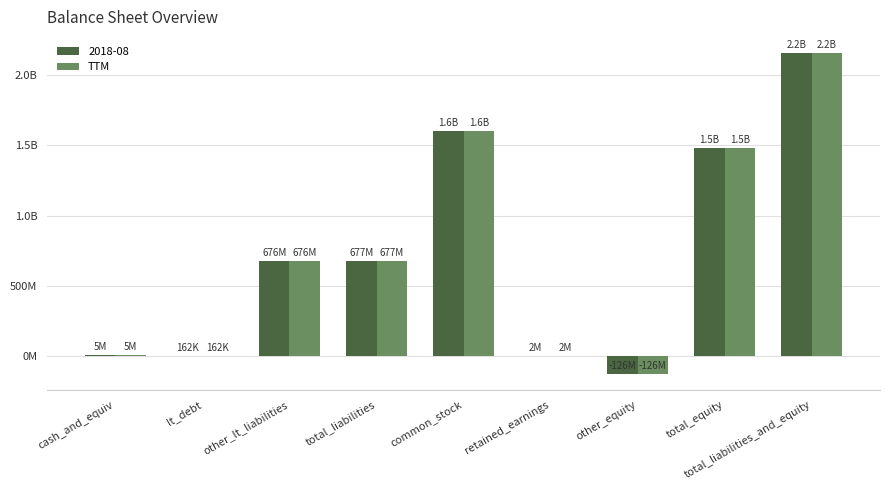

Which category has the highest value across all series?

total_liabilities_and_equity